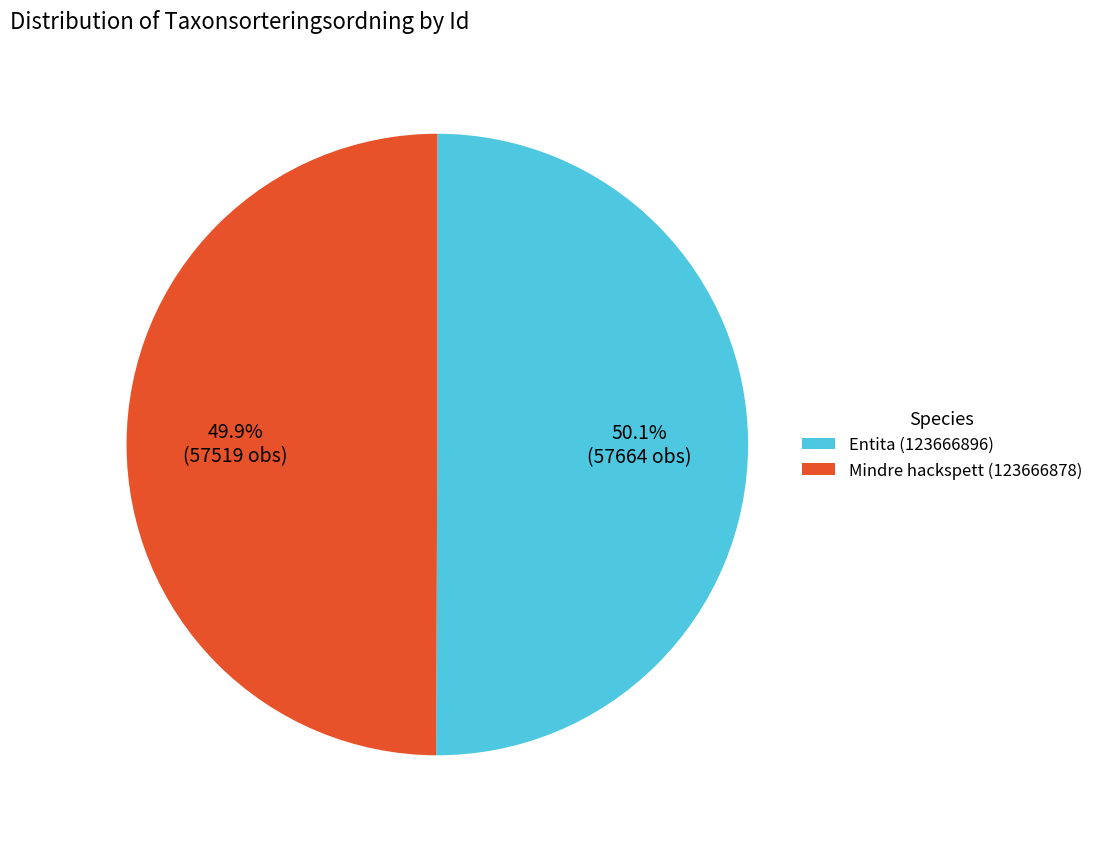

True or false: Entita (123666896) accounts for 50% of the total.

True